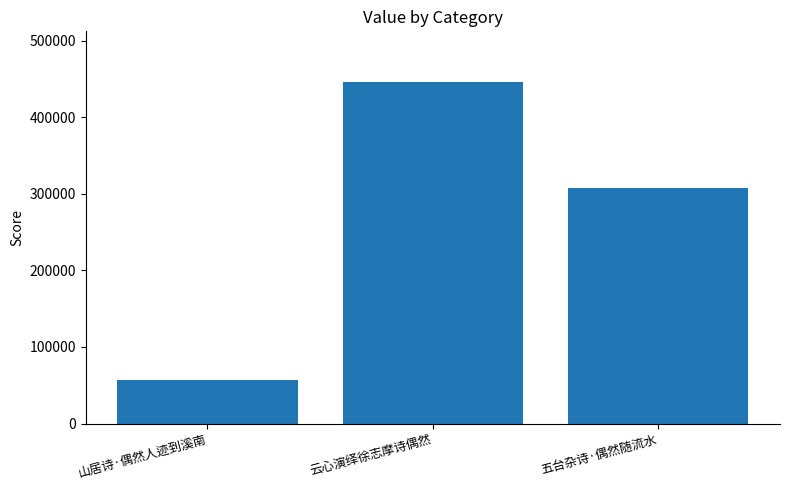

How many data points does each series have?

3